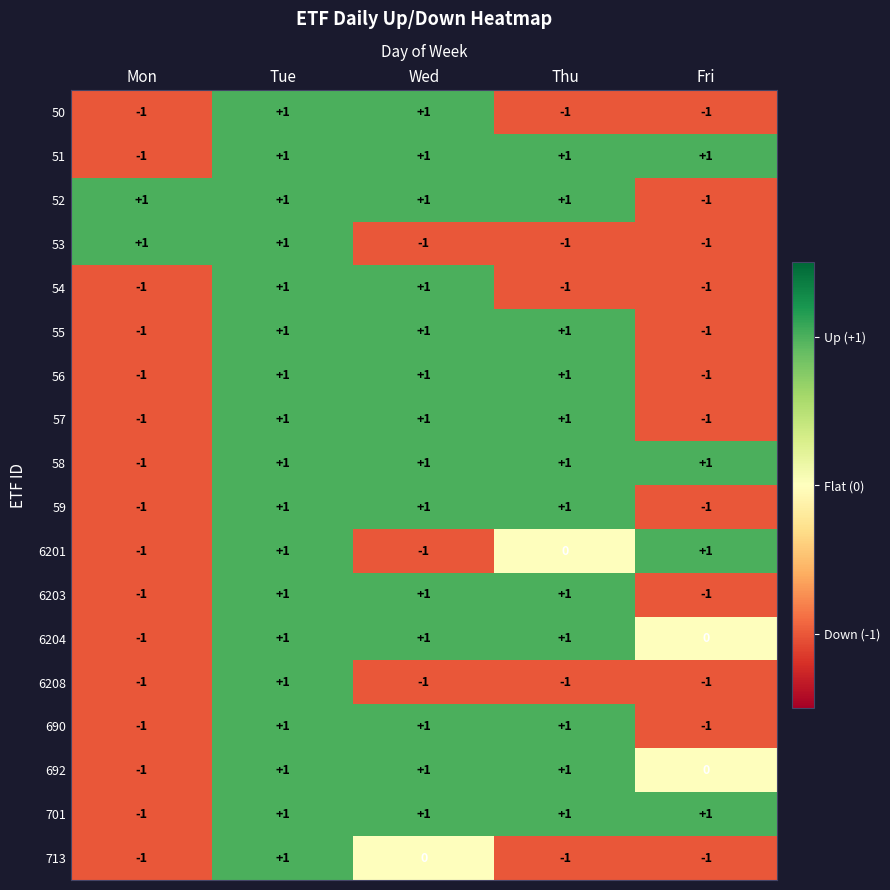

Count the 59 values in the range -1 to 1.

5